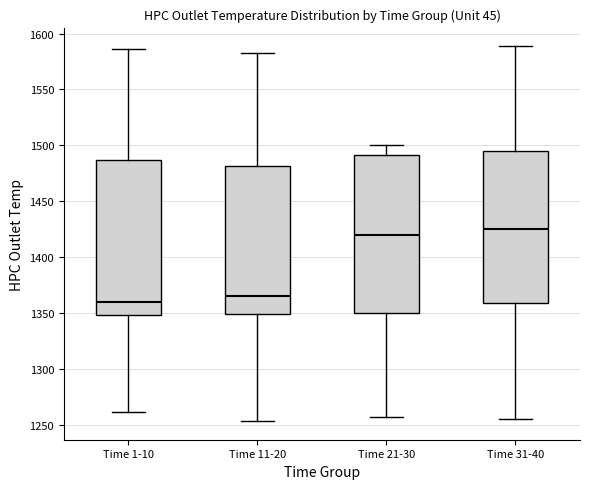

Reading left to right, transcribe this box plot: for each box, give where its median line is, the range the box spans, and where its two whiskers end, as read against the y-axis. The values are not printed on the chart, so give them approximately, as read against the axis.

Time 1-10: median 1360, box 1350 to 1485, whiskers 1260 to 1585
Time 11-20: median 1365, box 1350 to 1480, whiskers 1255 to 1580
Time 21-30: median 1420, box 1350 to 1490, whiskers 1255 to 1500
Time 31-40: median 1425, box 1360 to 1495, whiskers 1255 to 1590